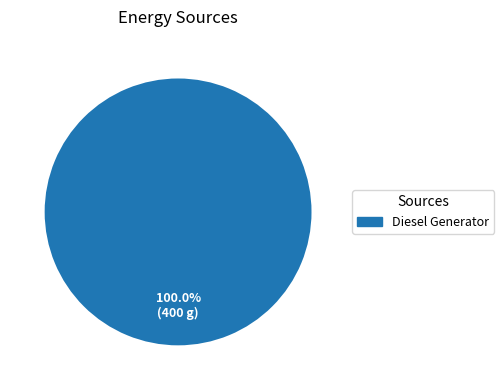

Does any single category account for the majority?

Yes